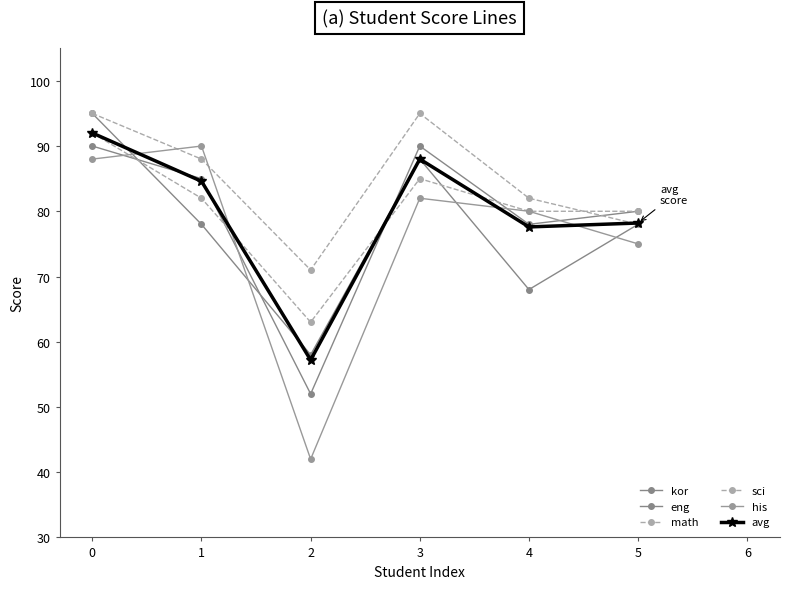

At which label is his closest to 66?

5